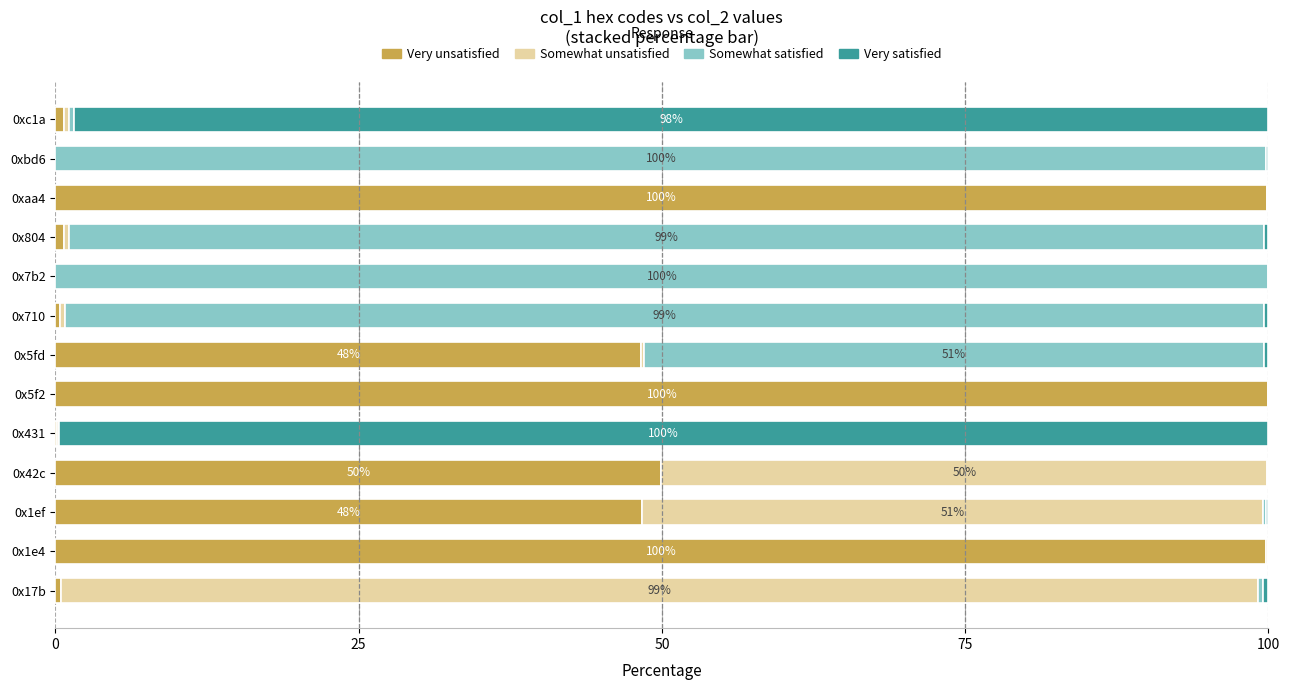

What is the sum of all Very unsatisfied values?

448.7